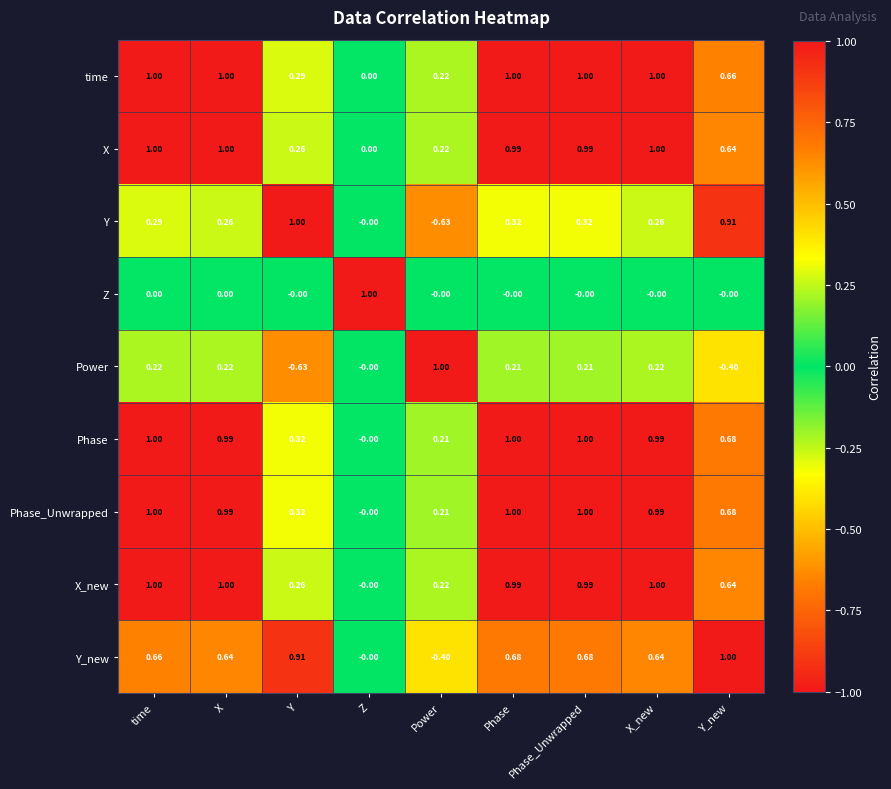

At which label is X_new closest to 0?

Z